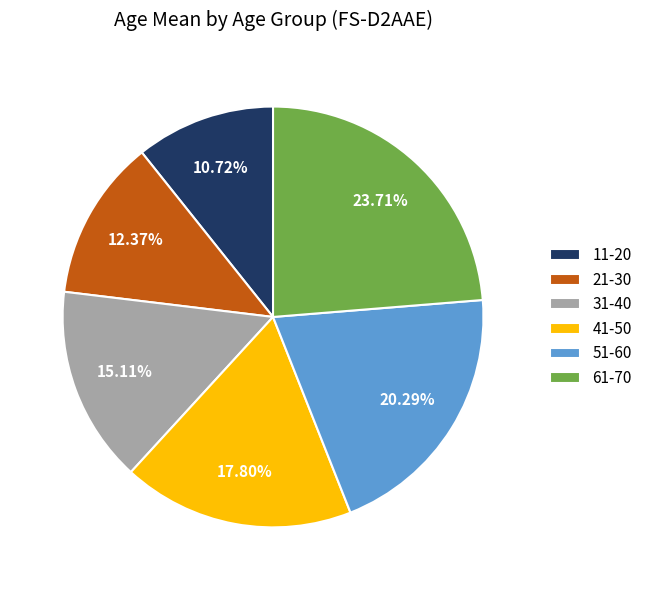

What percentage is the 51-60 slice, to the nearest percent?

20%